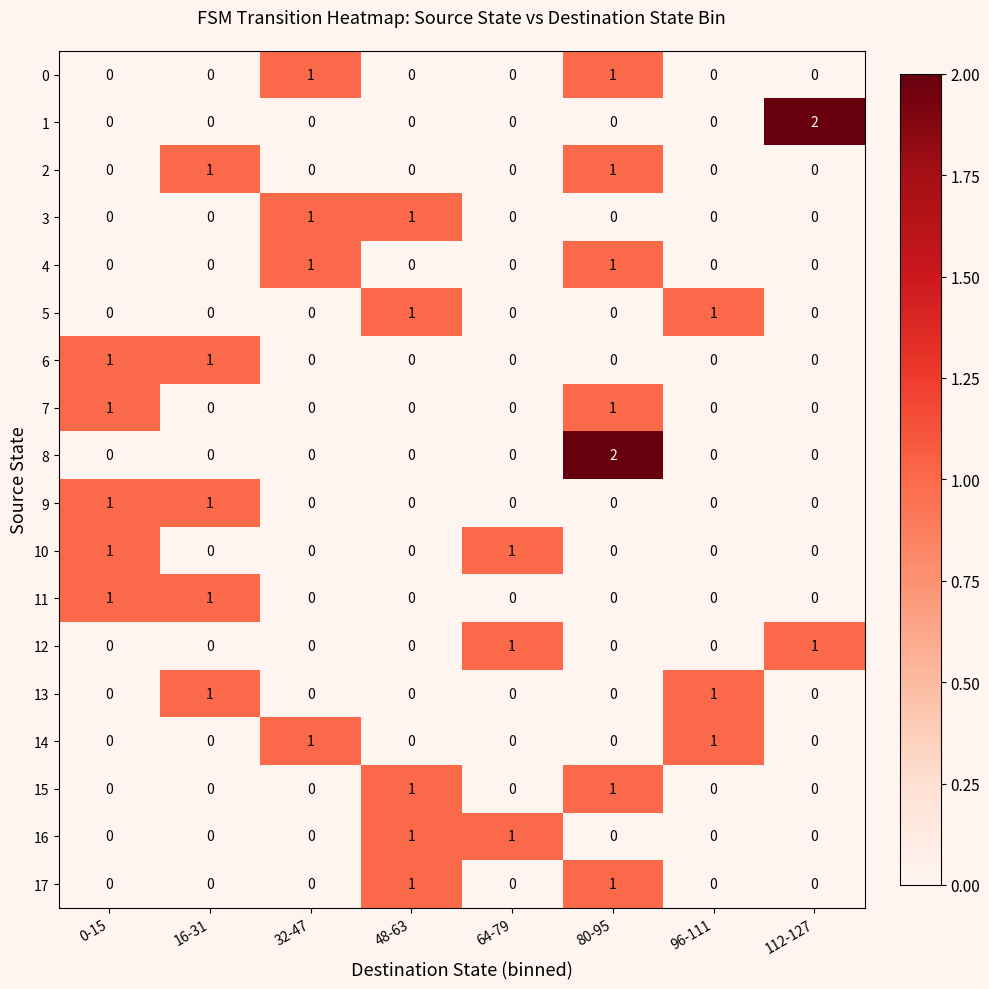

Count the 0 values in the range 0 to 1.

8